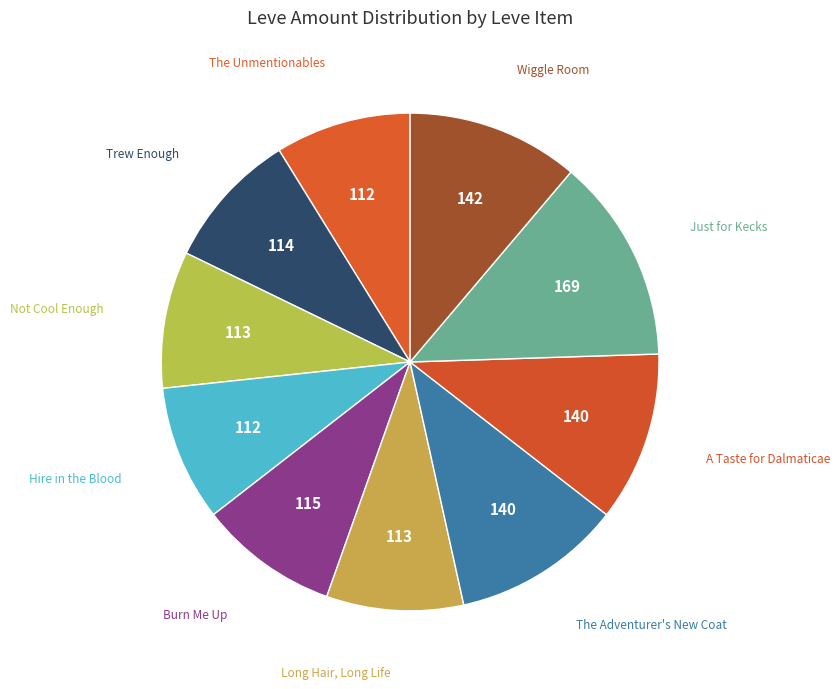

Which category has the biggest portion of the pie?

Just for Kecks